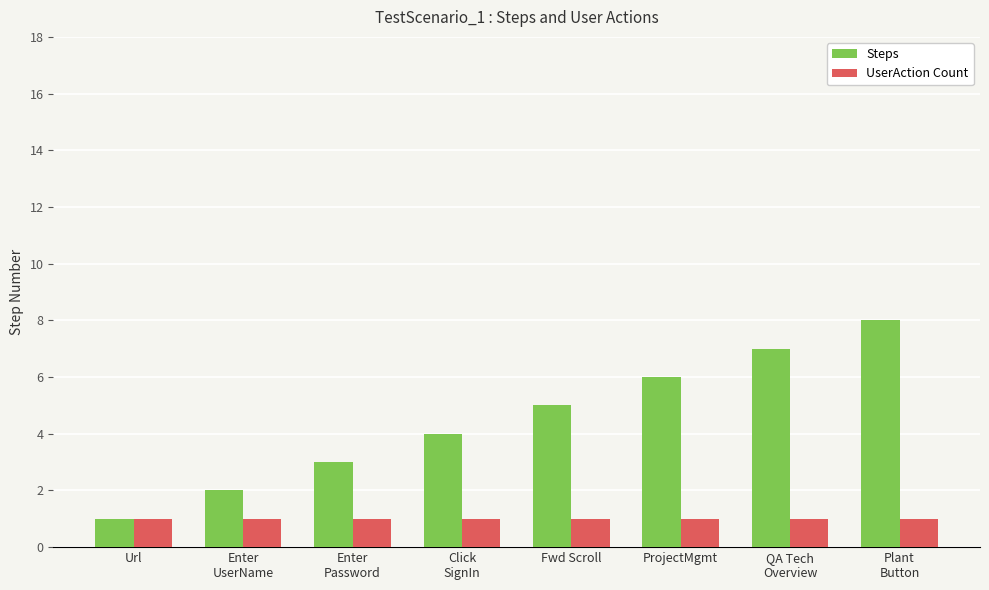

What value does the UserAction Count series have at Plant
Button?

1